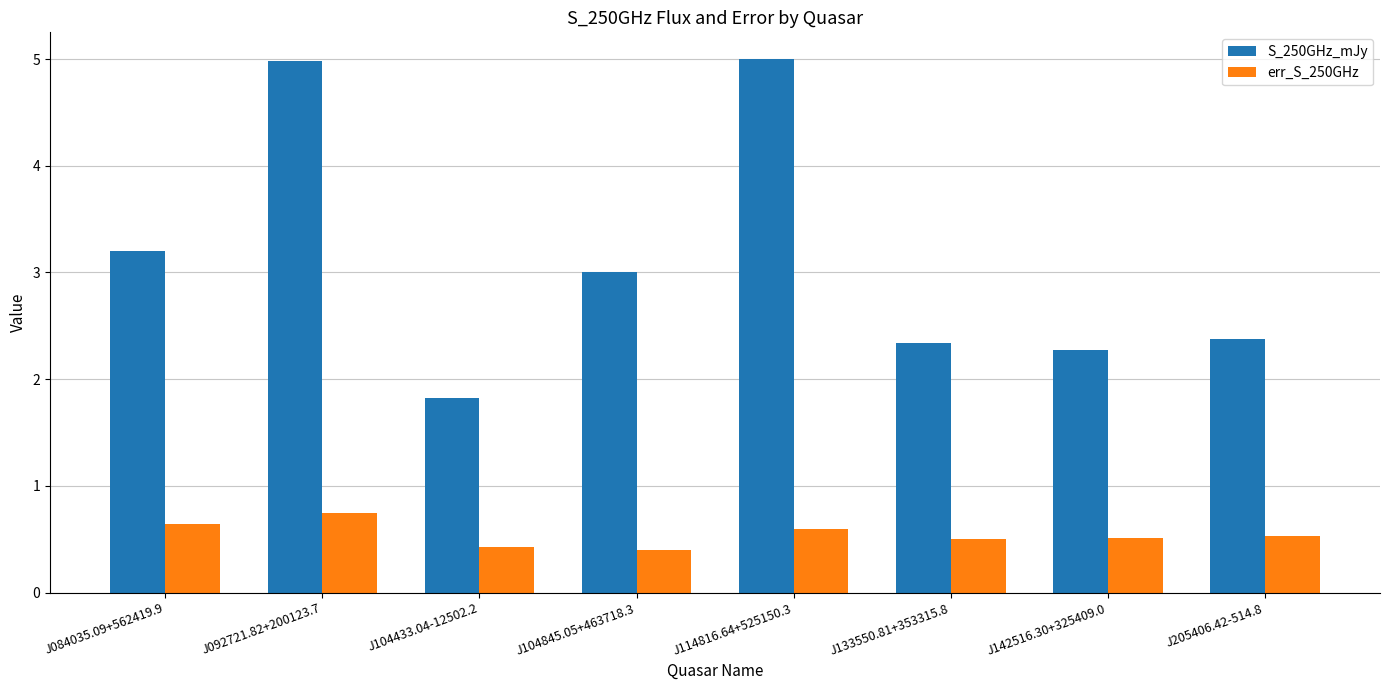

Which series has the largest range (max minus min)?

S_250GHz_mJy